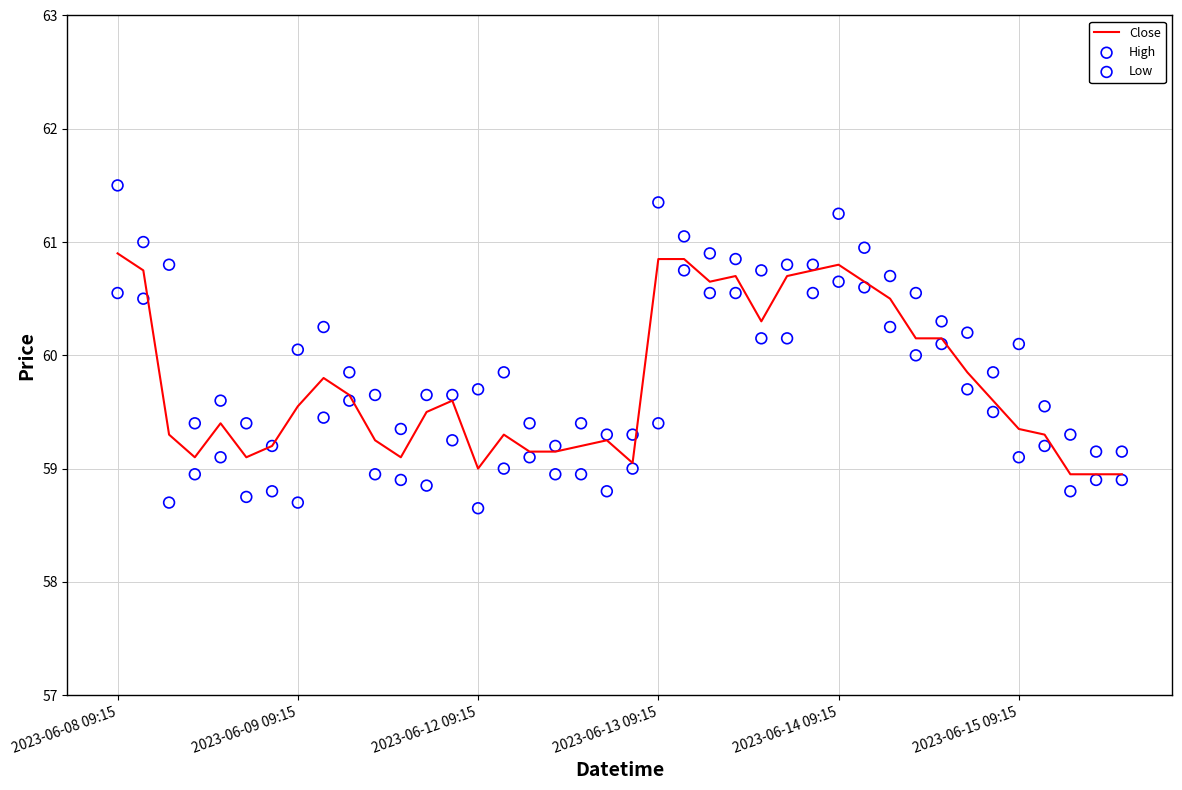

What are all the series names shown in the legend?

Close, High, Low